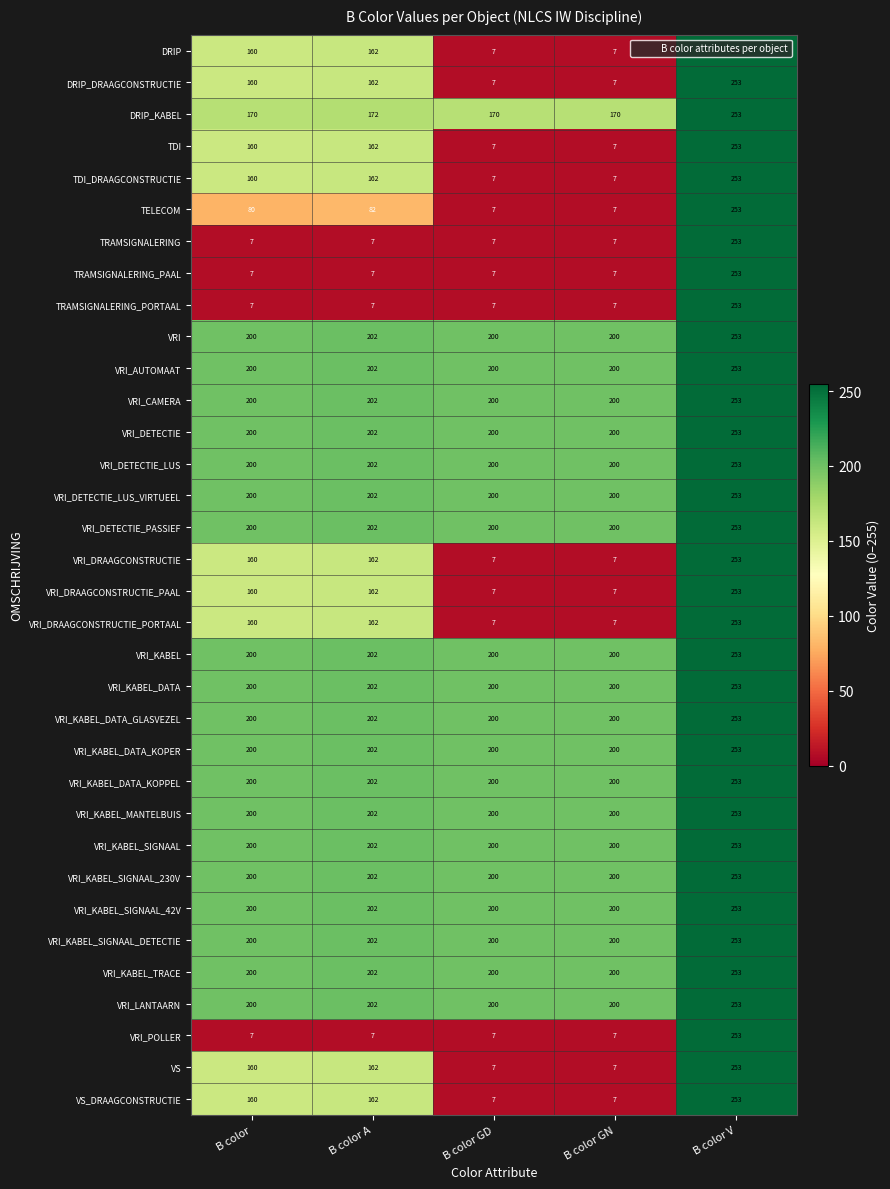

What is the average value of the VS series?

118